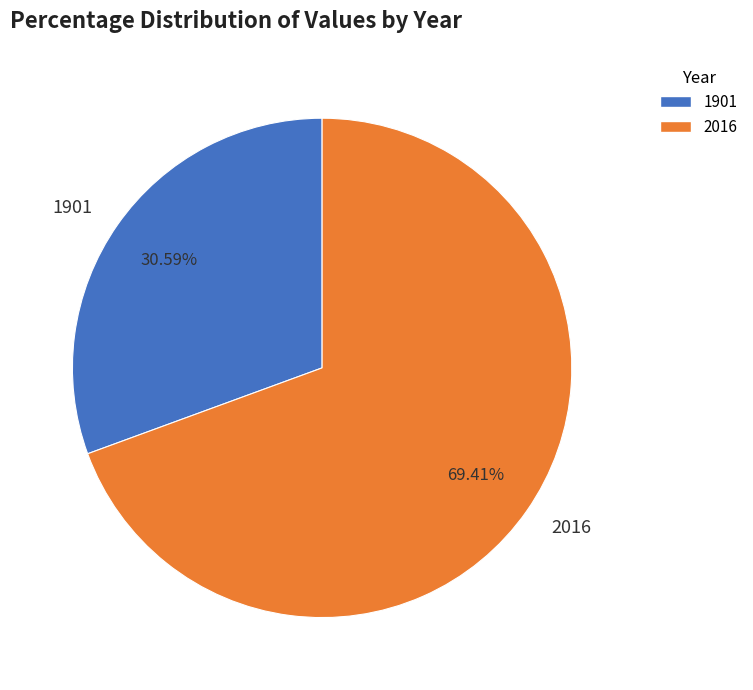

What is the ratio of the value at 1901 to the value at 2016?

0.4